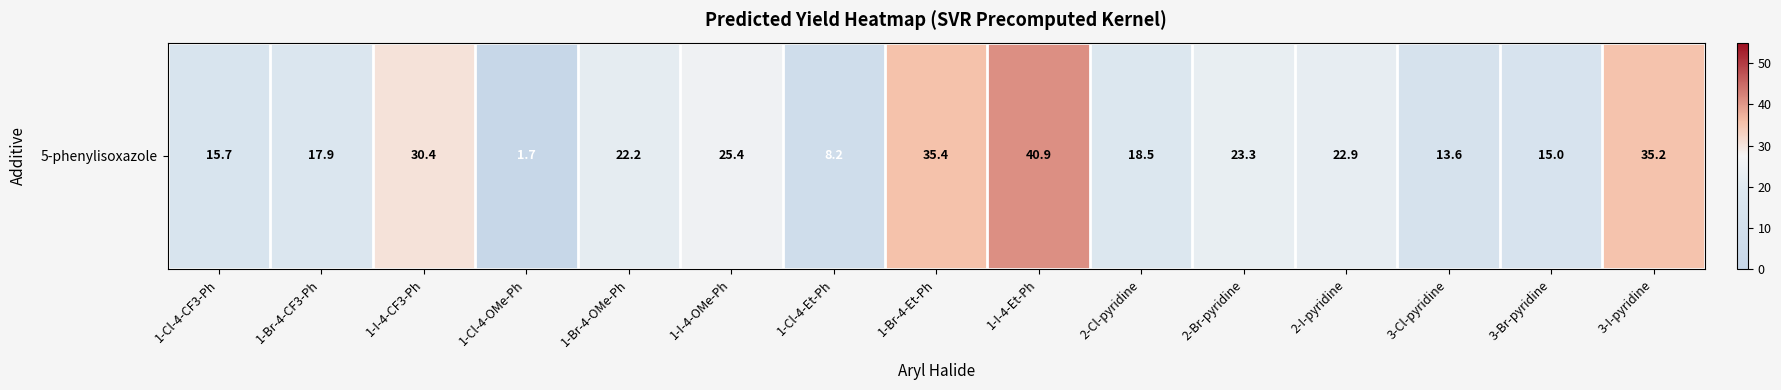

What is the ratio of the value at 1-I-4-Et-Ph to the value at 1-Cl-4-Et-Ph?

5.0